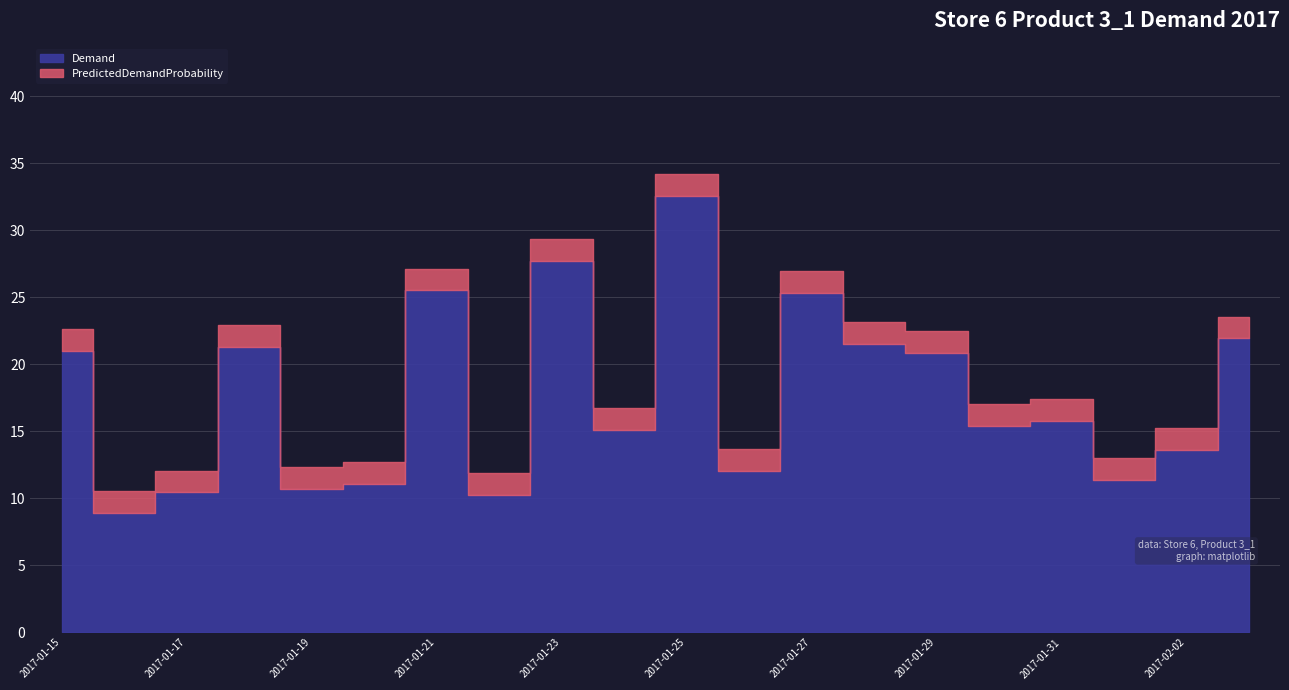

At which category does Demand reach its first local valley?

2017-01-16